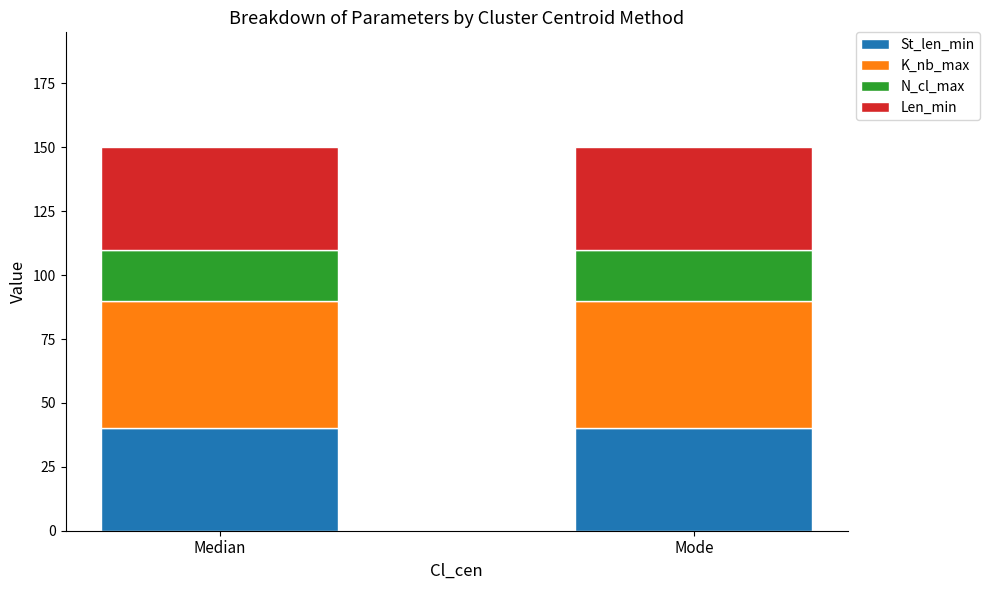

Reading left to right, what are the values for St_len_min?

40	40